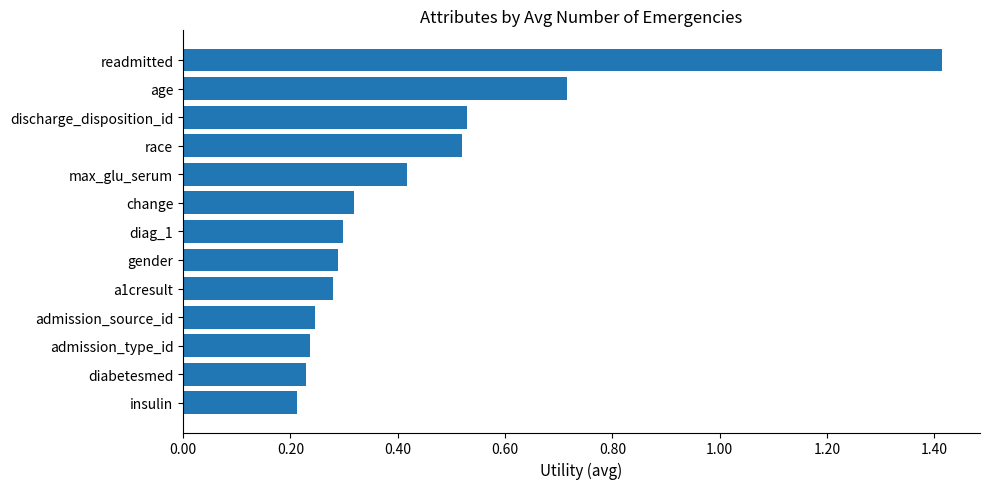

How many distinct data groups are displayed?

1